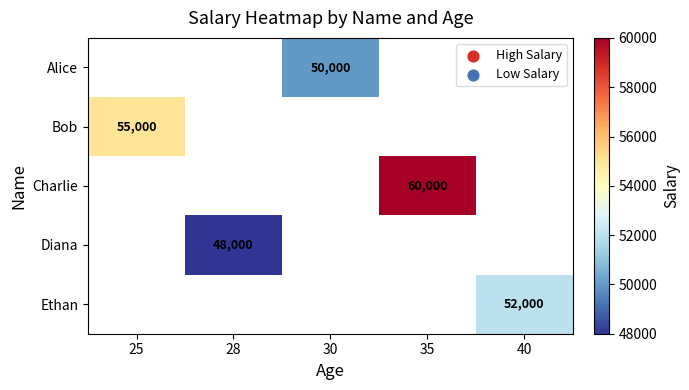

Is it true that Bob equals 35079 at 25?

False